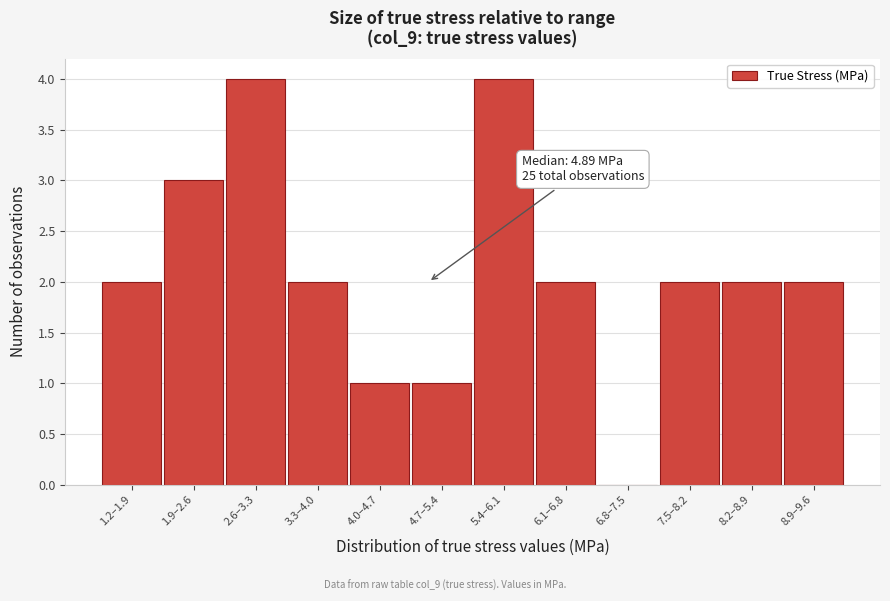

Reading left to right, extract all data points from this chart.

1.2–1.9=2	1.9–2.6=3	2.6–3.3=4	3.3–4.0=2	4.0–4.7=1	4.7–5.4=1	5.4–6.1=4	6.1–6.8=2	6.8–7.5=0	7.5–8.2=2	8.2–8.9=2	8.9–9.6=2